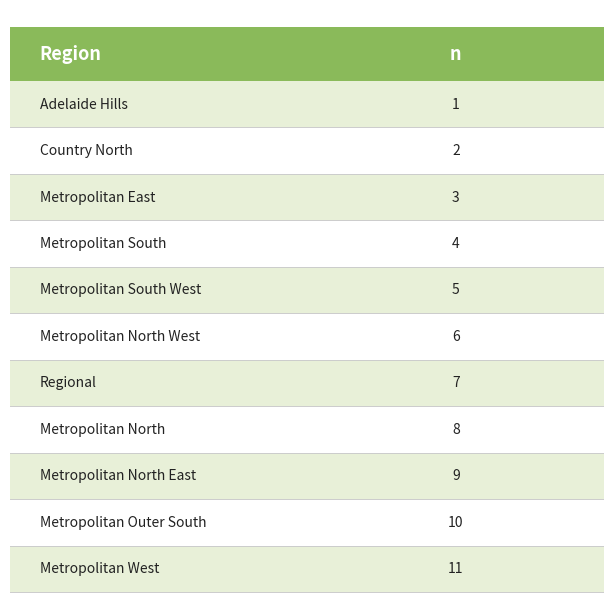

How many data points are above 6?

5